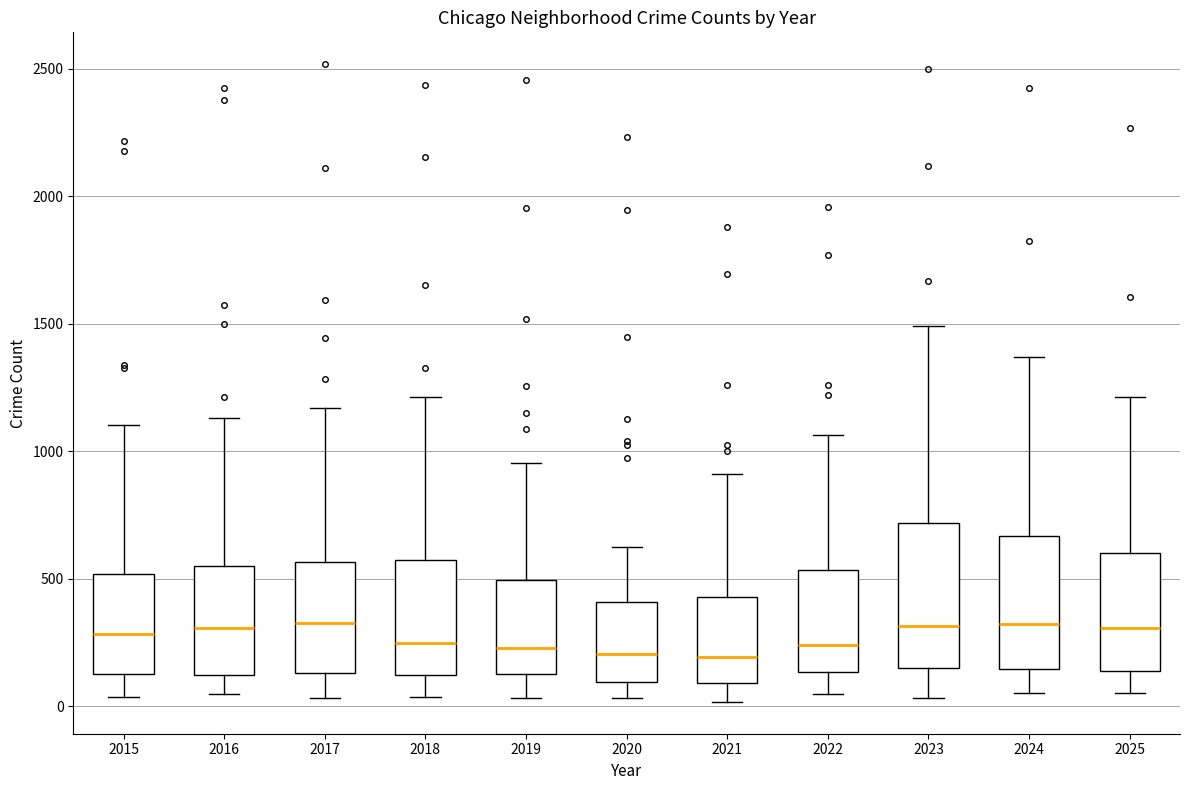

Where does the upper whisker of the box at x = 2022 end on the y-axis? The values are not printed on the chart, so give them approximately, as read against the axis.

1050